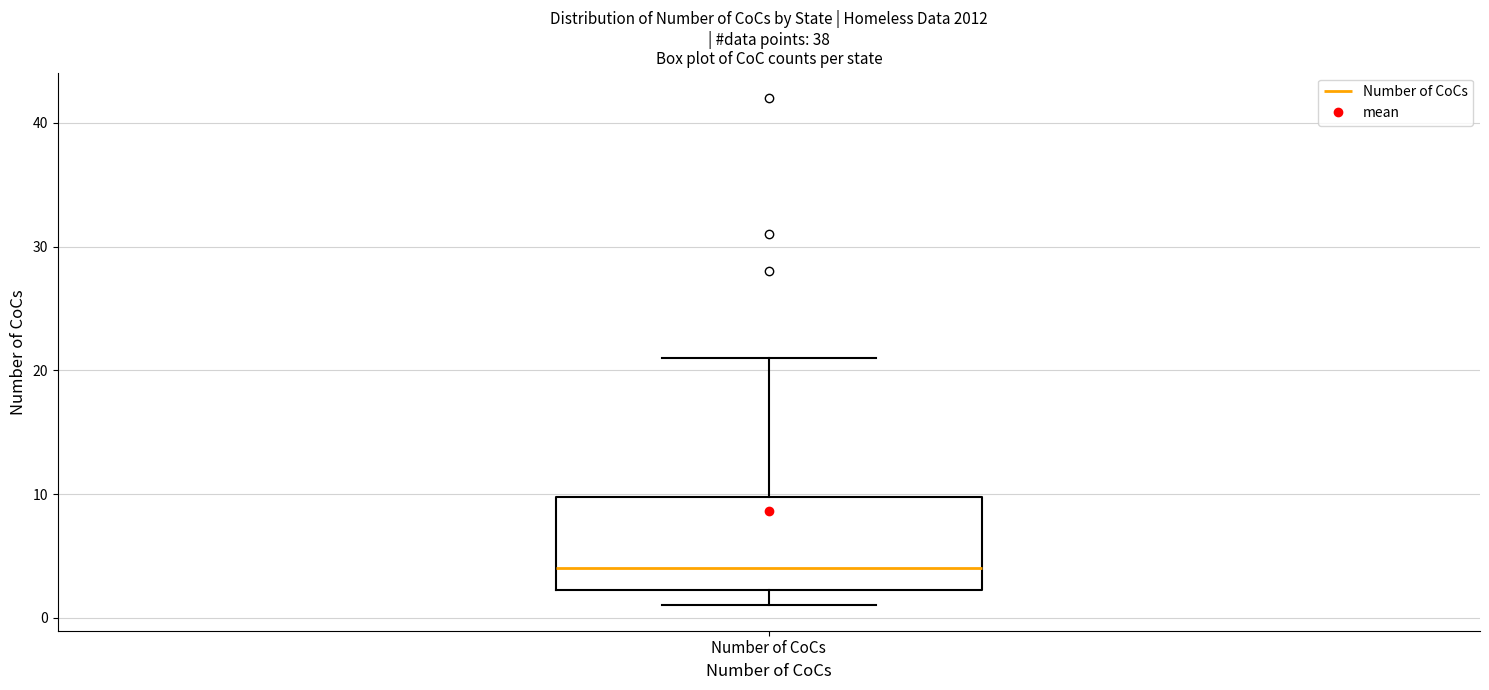

Read this box plot against the y-axis: the position of the median line, the range covered by the box, and the ends of both whiskers. The values are not printed on the chart, so give them approximately, as read against the axis.

median 4, box 2 to 10, whiskers 1 to 21